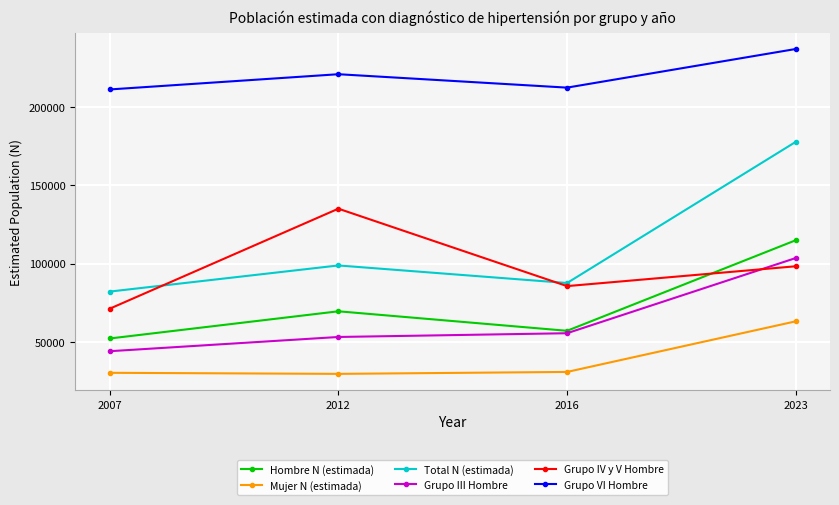

What are all the series names shown in the legend?

Hombre N (estimada), Mujer N (estimada), Total N (estimada), Grupo III Hombre, Grupo IV y V Hombre, Grupo VI Hombre